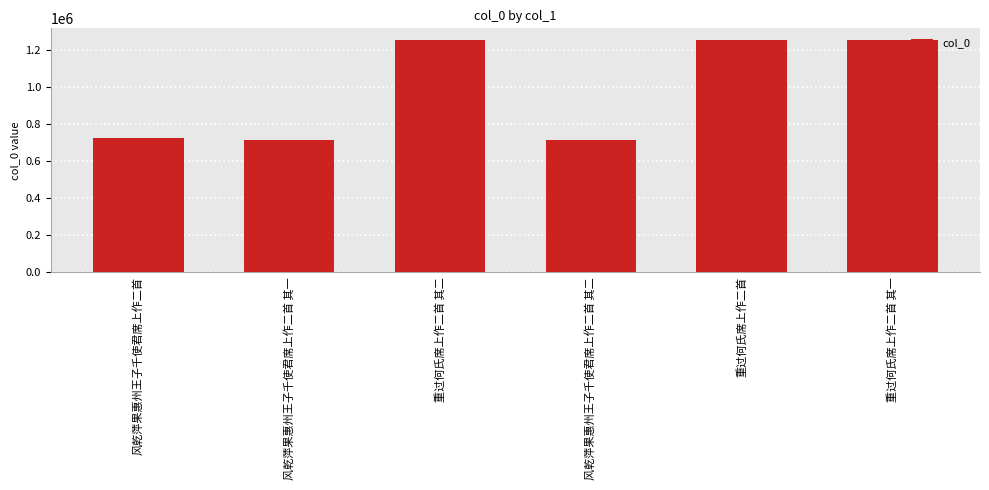

What is the greatest value displayed?

1252317